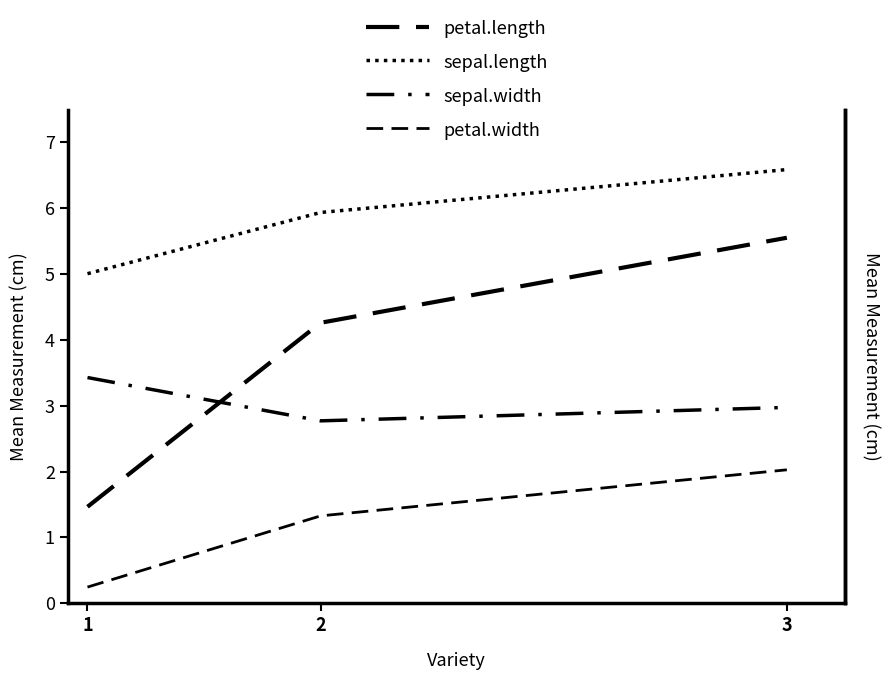

What are all the series names shown in the legend?

petal.length, sepal.length, sepal.width, petal.width